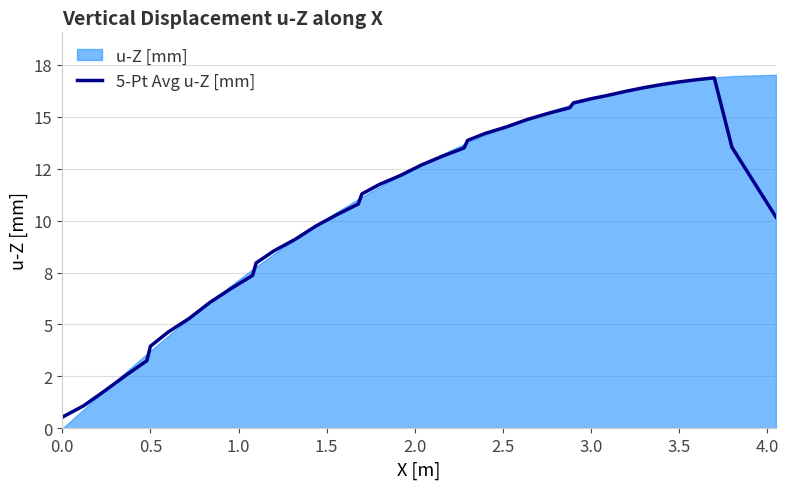

What is the value of the 24th point from the left?

13.9